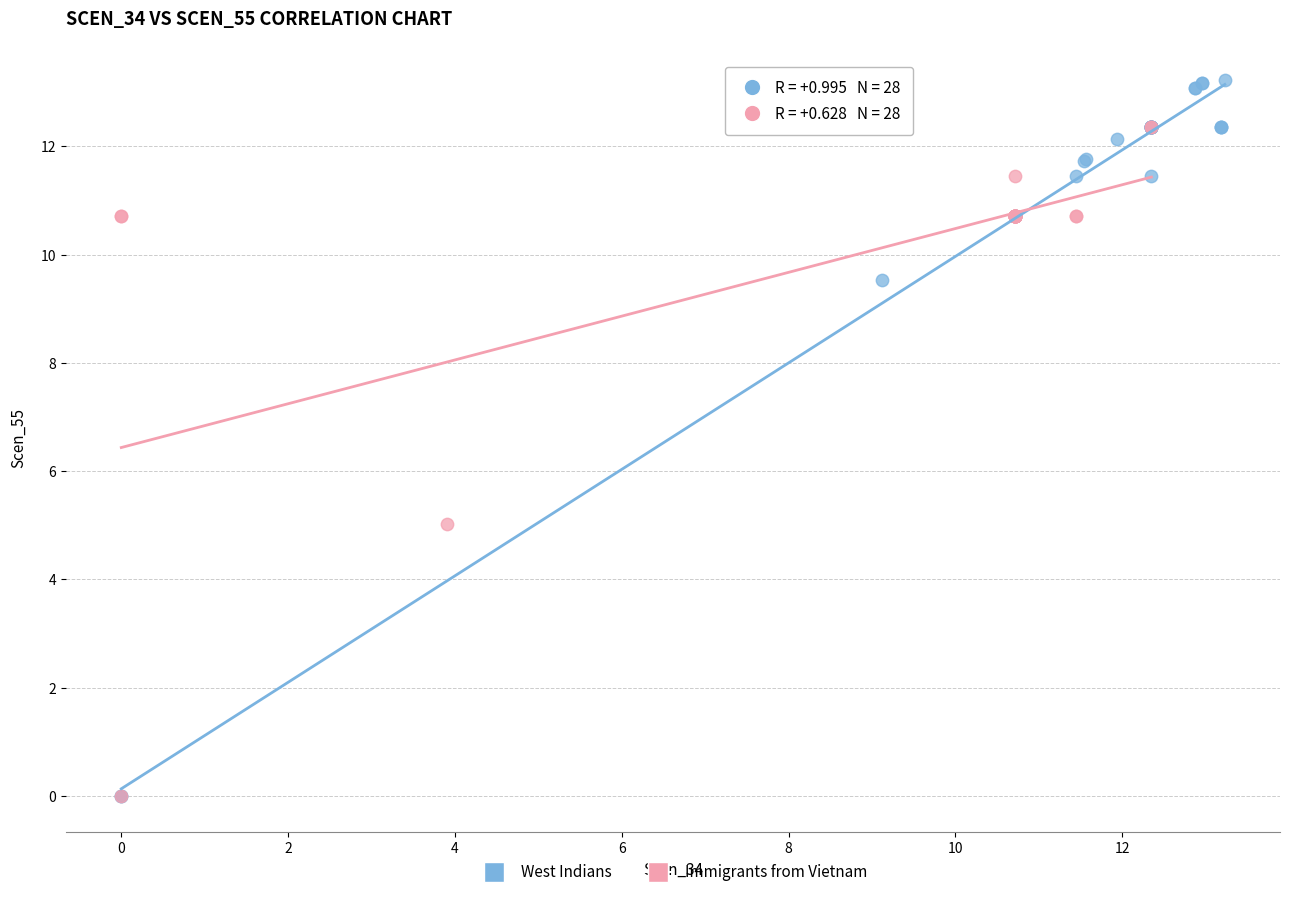

What are all the series names shown in the legend?

West Indians, Immigrants from Vietnam